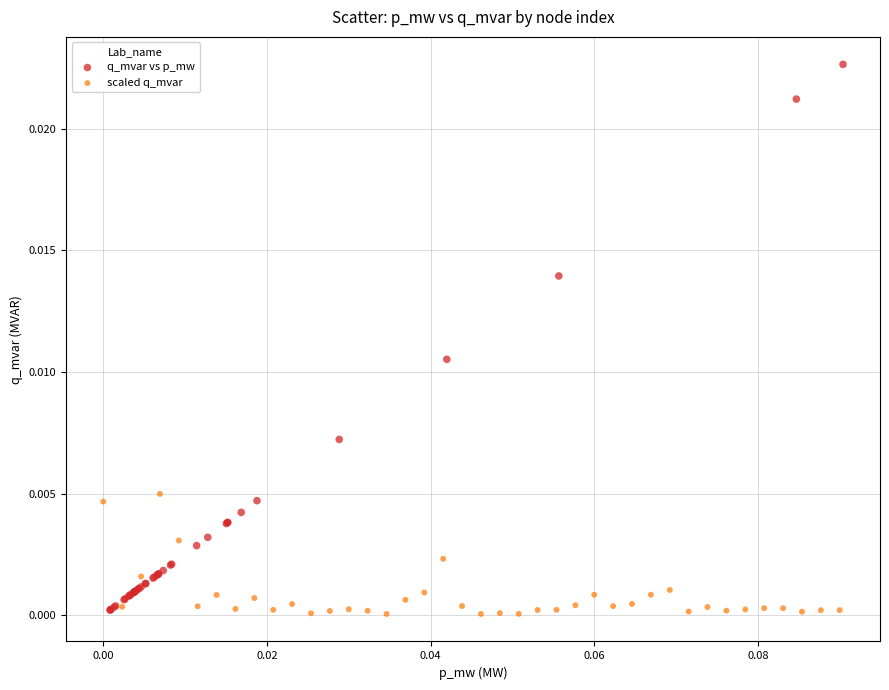

Which series has the largest Y range (max minus min)?

q_mvar vs p_mw